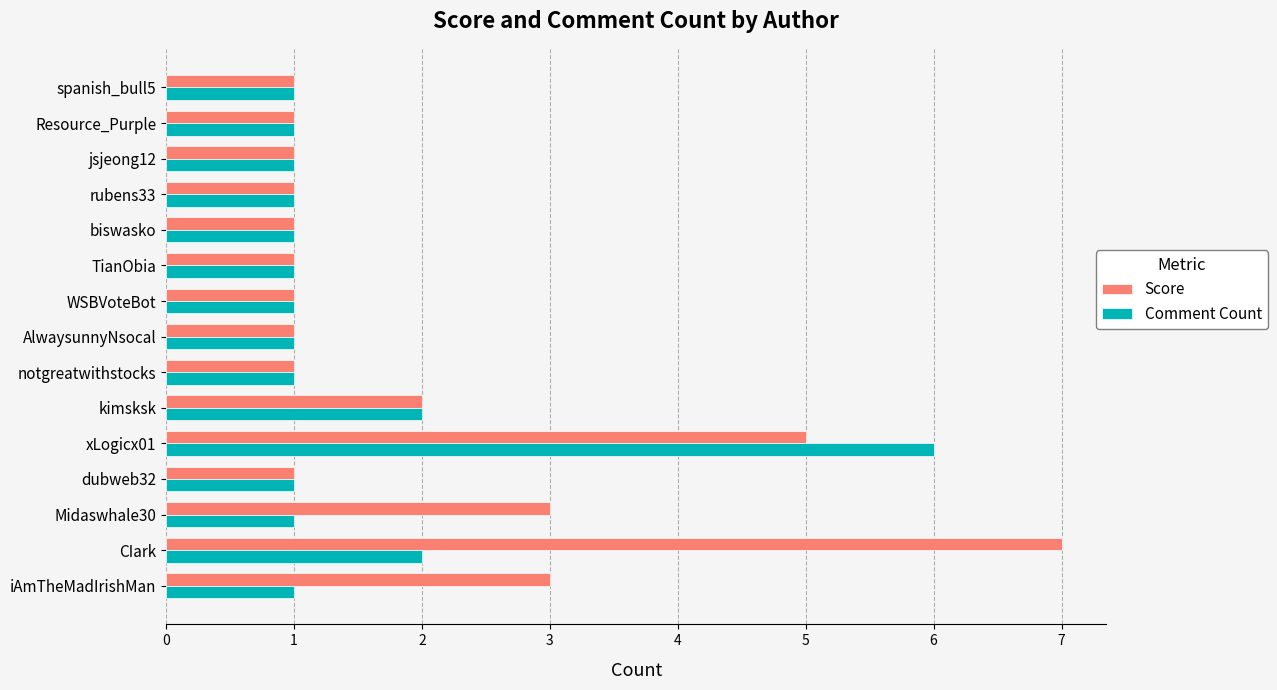

What is the difference between the maximum and minimum values in the Comment Count series?

5